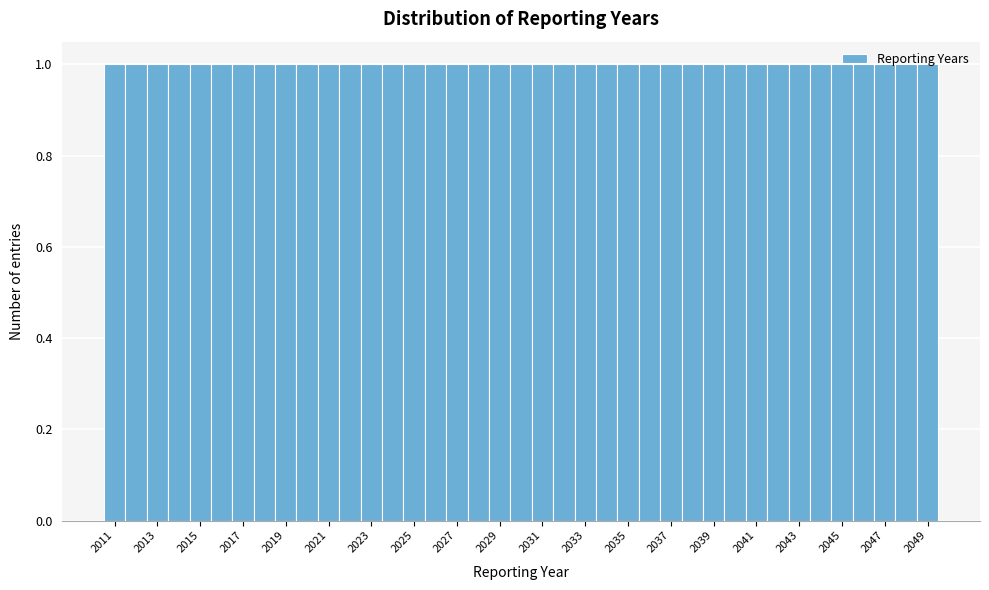

Reading left to right, list every bar in this chart as the range it spans on the x-axis followed by its height. Neither the bar edges nor the heights are printed on the chart, so give them approximately, as read against the axes.

2010.5 to 2011.5: 1
2011.5 to 2012.5: 1
2012.5 to 2013.5: 1
2013.5 to 2014.5: 1
2014.5 to 2015.5: 1
2015.5 to 2016.5: 1
2016.5 to 2017.5: 1
2017.5 to 2018.5: 1
2018.5 to 2019.5: 1
2019.5 to 2020.5: 1
2020.5 to 2021.5: 1
2021.5 to 2022.5: 1
2022.5 to 2023.5: 1
2023.5 to 2024.5: 1
2024.5 to 2025.5: 1
2025.5 to 2026.5: 1
2026.5 to 2027.5: 1
2027.5 to 2028.5: 1
2028.5 to 2029.5: 1
2029.5 to 2030.5: 1
2030.5 to 2031.5: 1
2031.5 to 2032.5: 1
2032.5 to 2033.5: 1
2033.5 to 2034.5: 1
2034.5 to 2035.5: 1
2035.5 to 2036.5: 1
2036.5 to 2037.5: 1
2037.5 to 2038.5: 1
2038.5 to 2039.5: 1
2039.5 to 2040.5: 1
2040.5 to 2041.5: 1
2041.5 to 2042.5: 1
2042.5 to 2043.5: 1
2043.5 to 2044.5: 1
2044.5 to 2045.5: 1
2045.5 to 2046.5: 1
2046.5 to 2047.5: 1
2047.5 to 2048.5: 1
2048.5 to 2049.5: 1